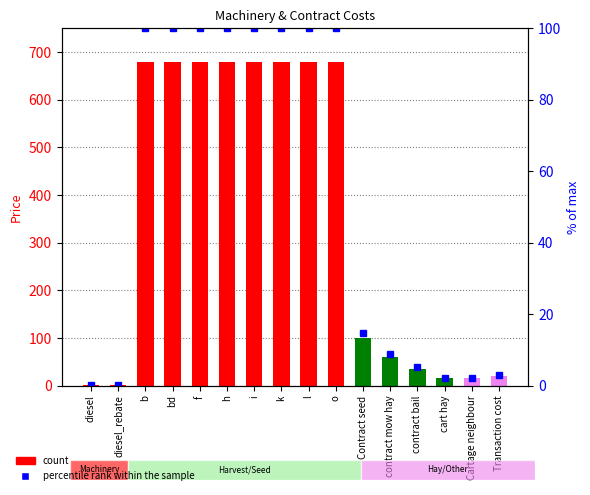

Read the price value at Contract seed.

100.0